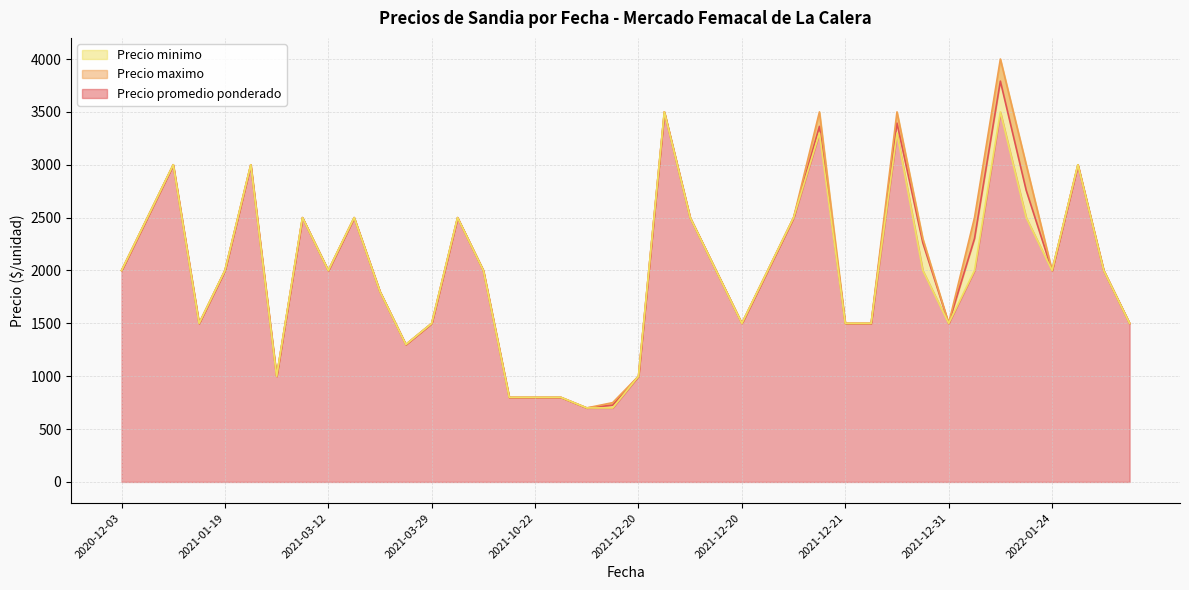

Read the Precio maximo value at 2021-12-28.

3500